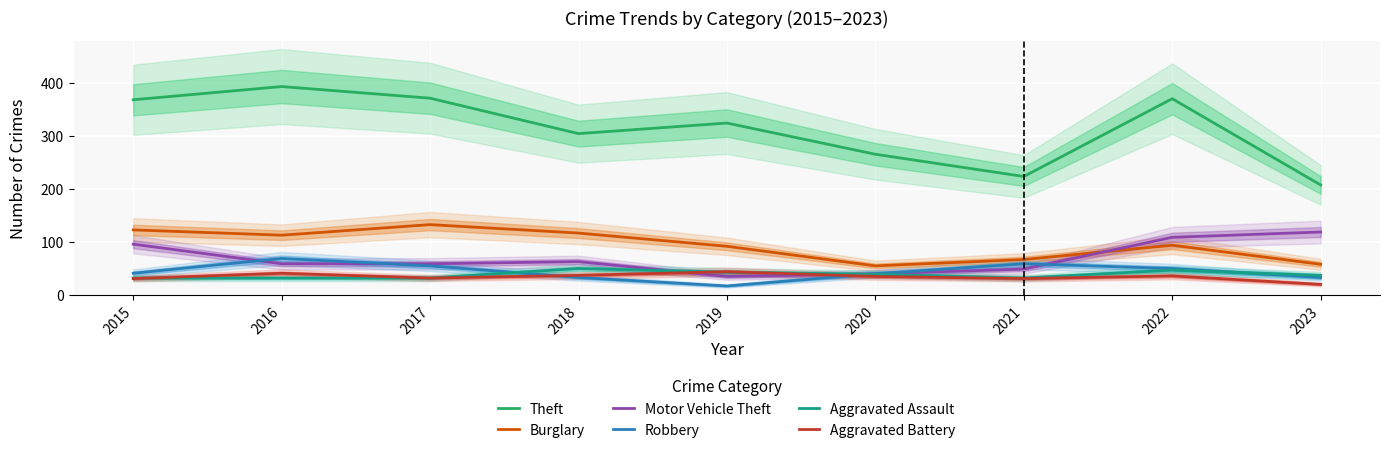

The Aggravated Battery series shows 53 at 2020. True or false?

False